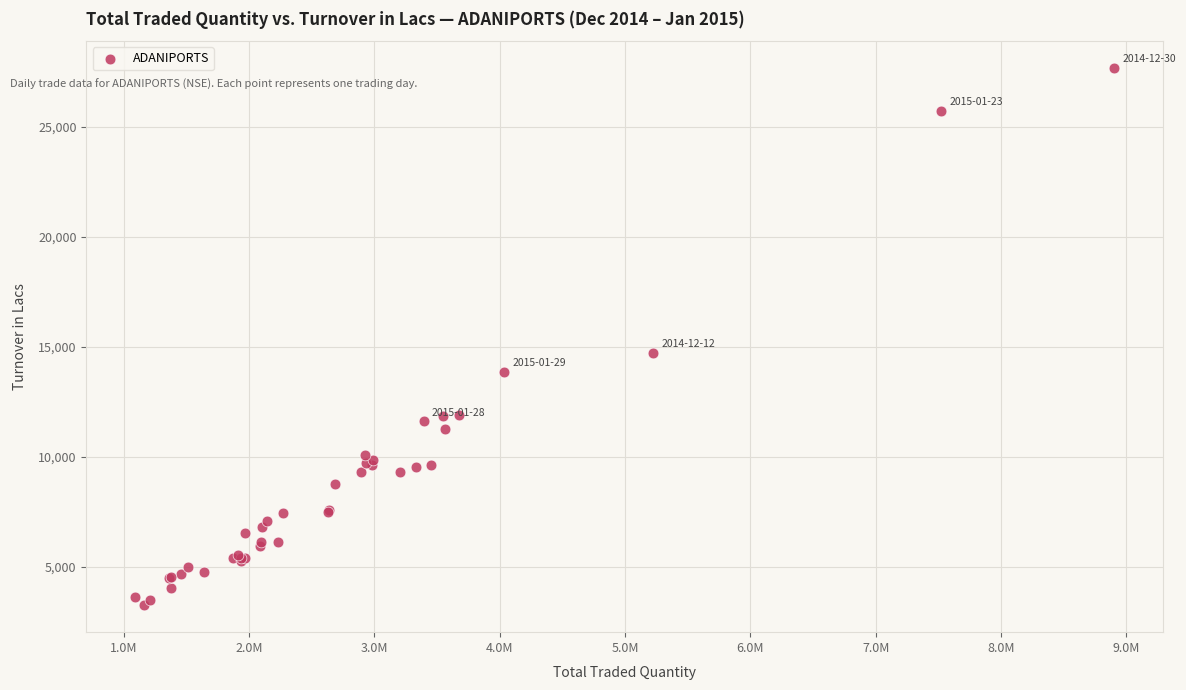

What Y value in the scatter plot is closest to 15455?

14735.6